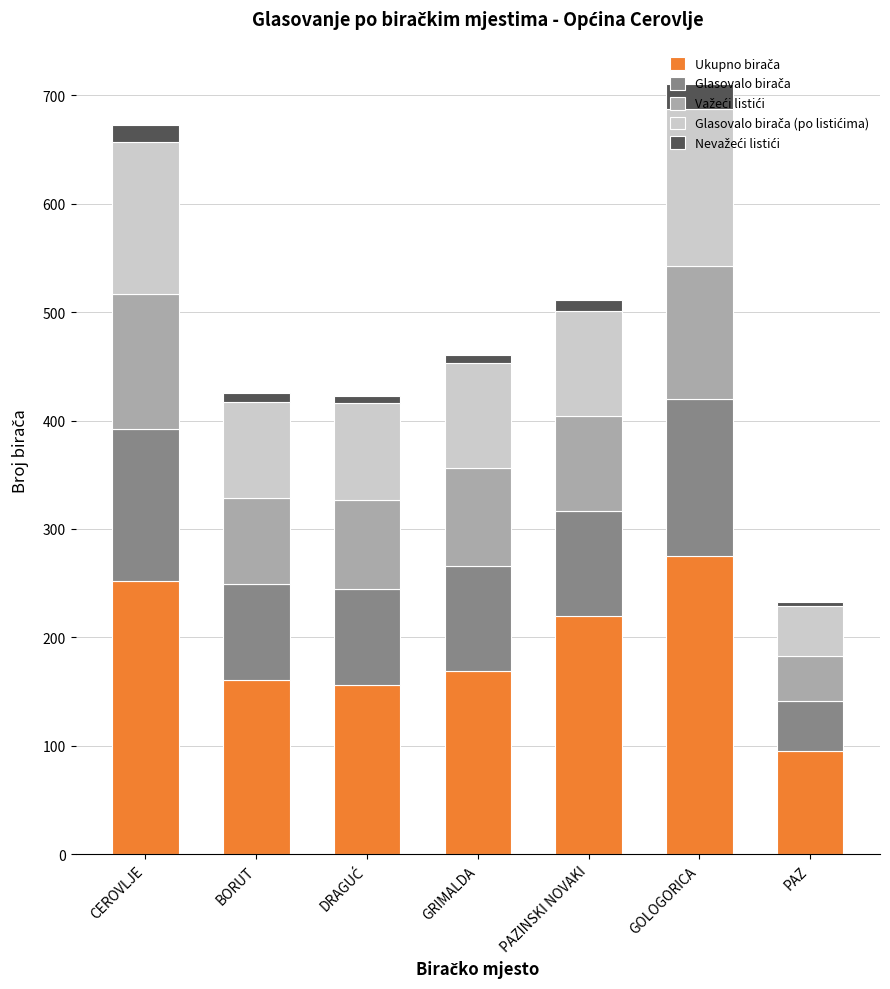

What position from the left is CEROVLJE?

1